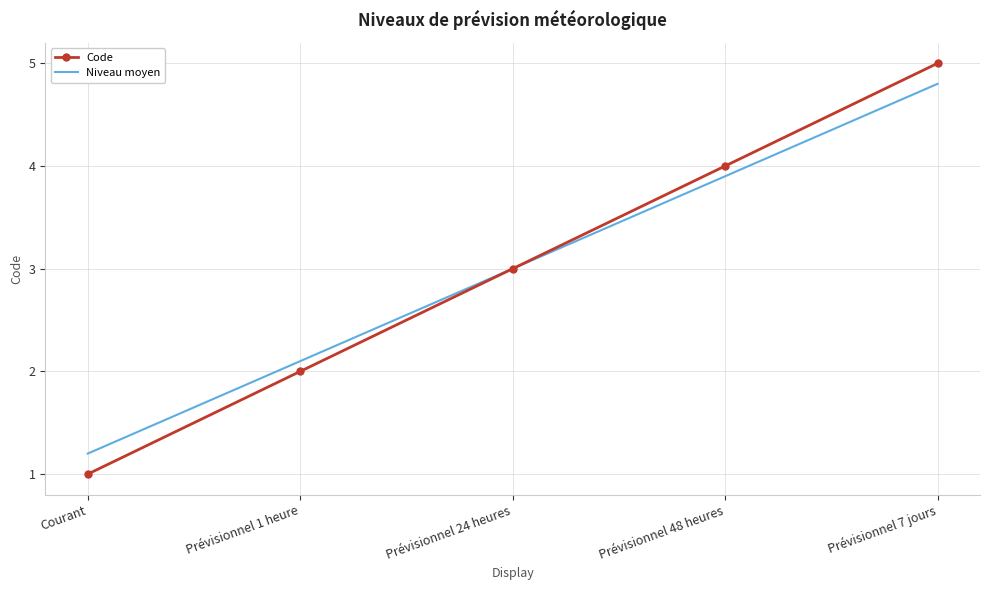

Read the Niveau moyen value at Courant.

1.2